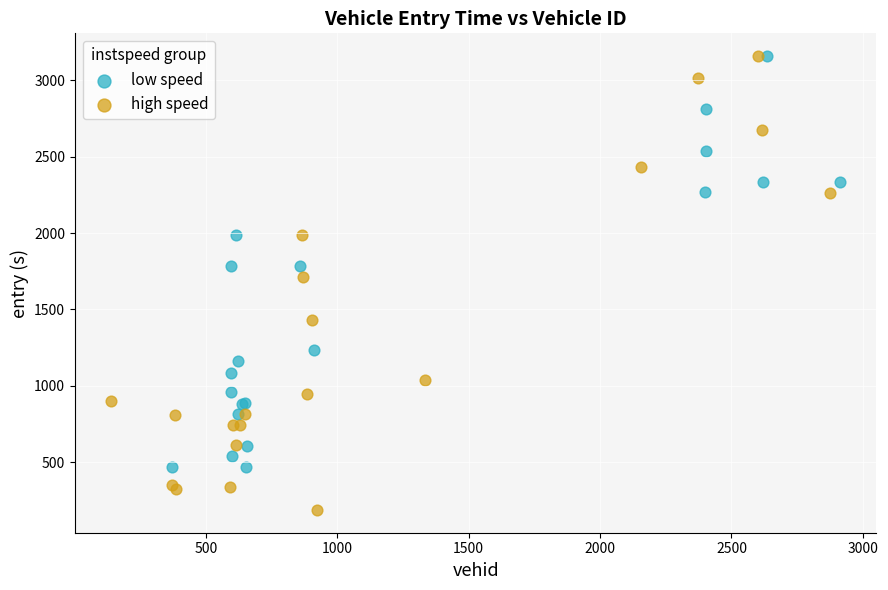

Which series has the widest spread of Y values?

high speed